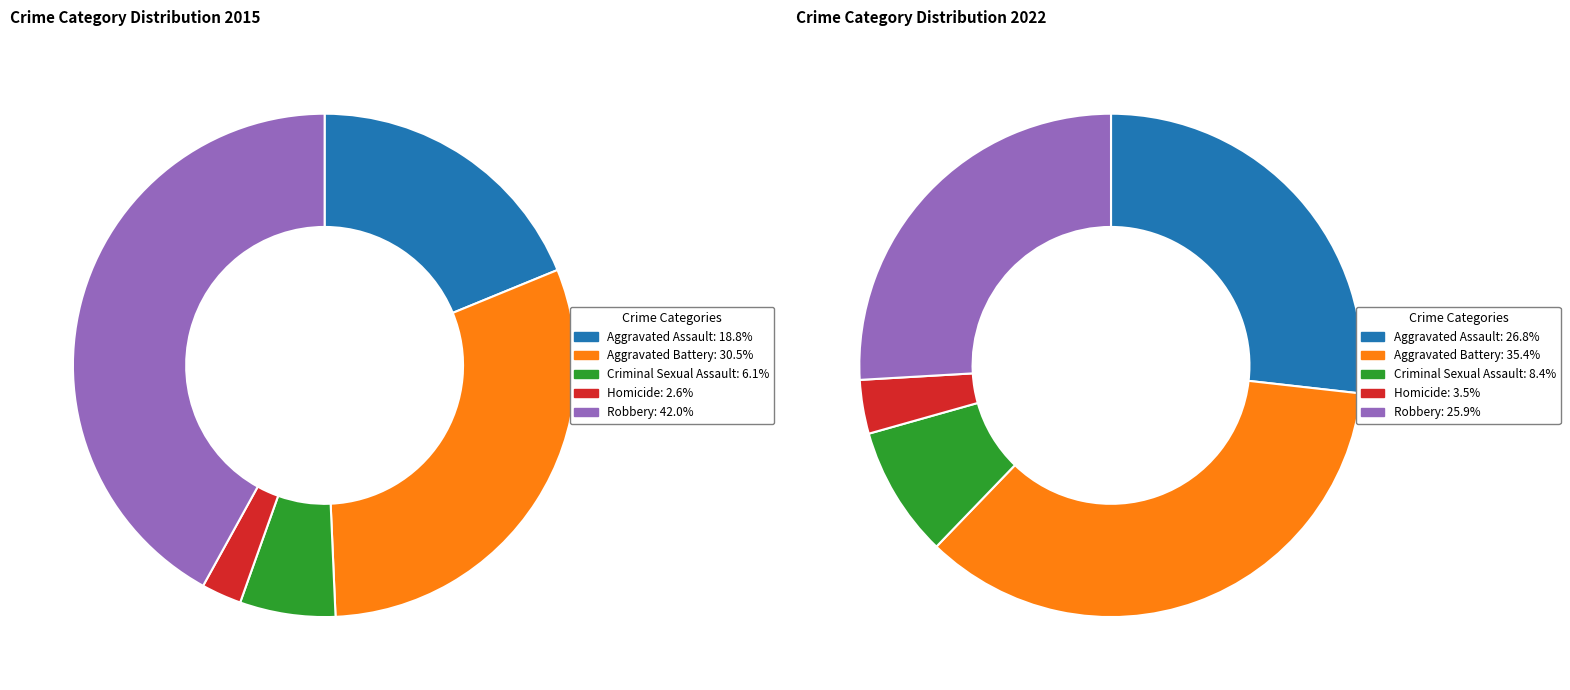

What percentage is the Aggravated Assault slice, to the nearest percent?

19%